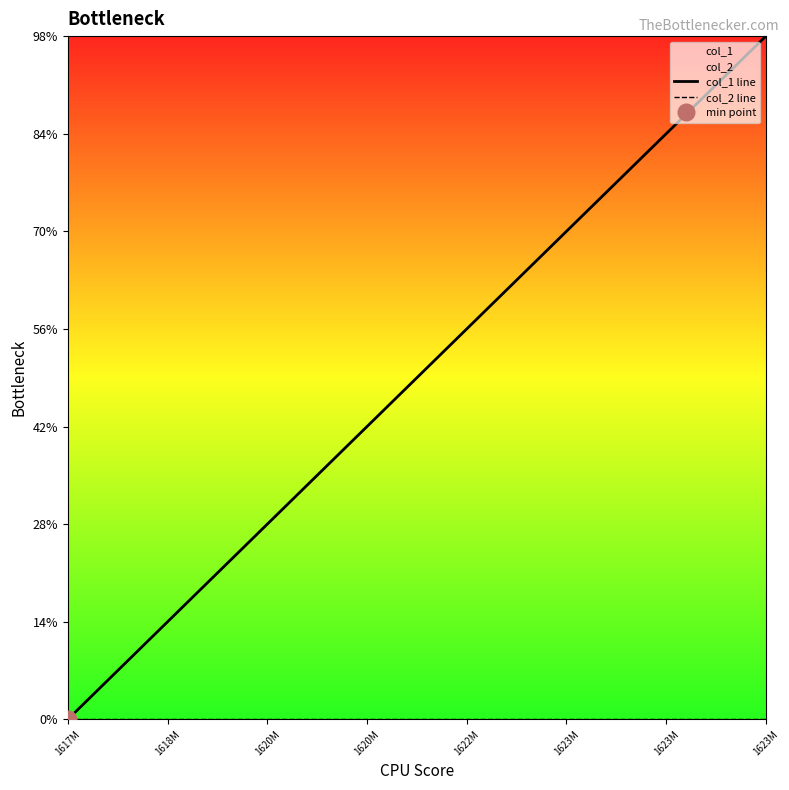

The col_1 line series shows 6 at 1623M. True or false?

True